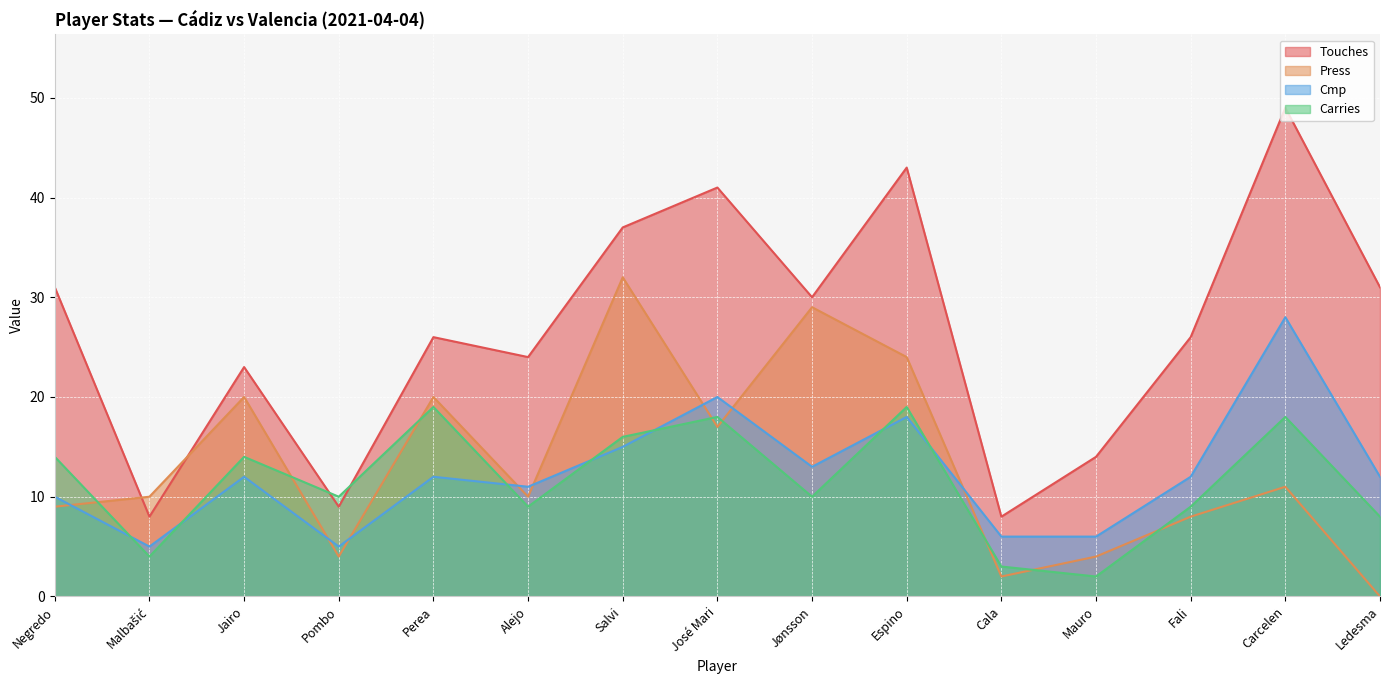

Which series has the largest total across all categories?

Touches